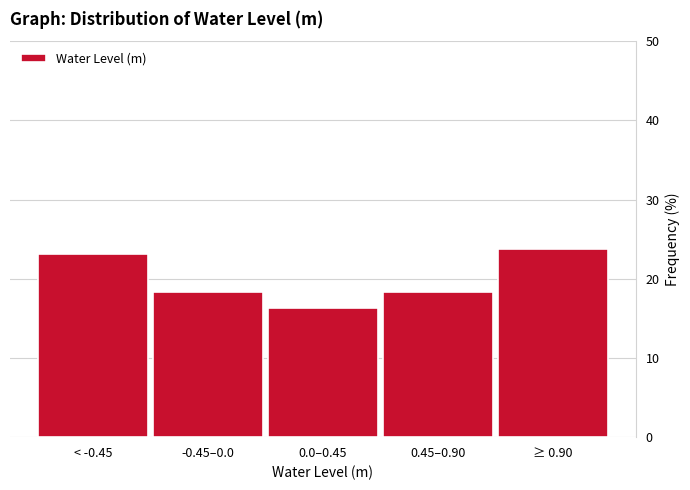

Reading right to left, list all the values displayed in this chart.

23.8	18.4	16.3	18.4	23.1